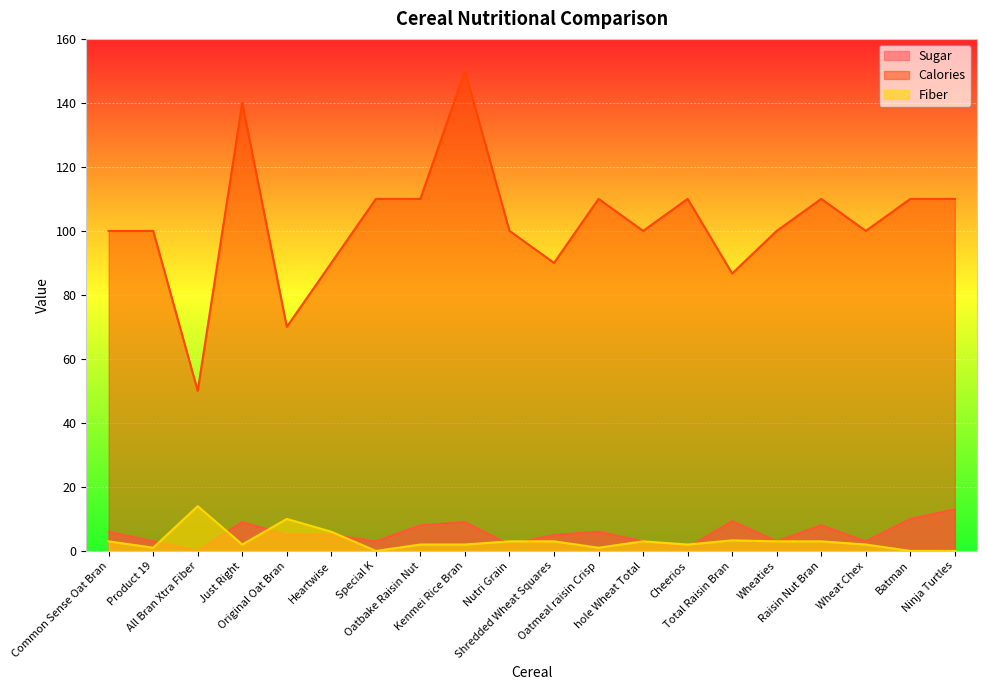

True or false: Sugar has more than 0 points higher than both neighbors.

True